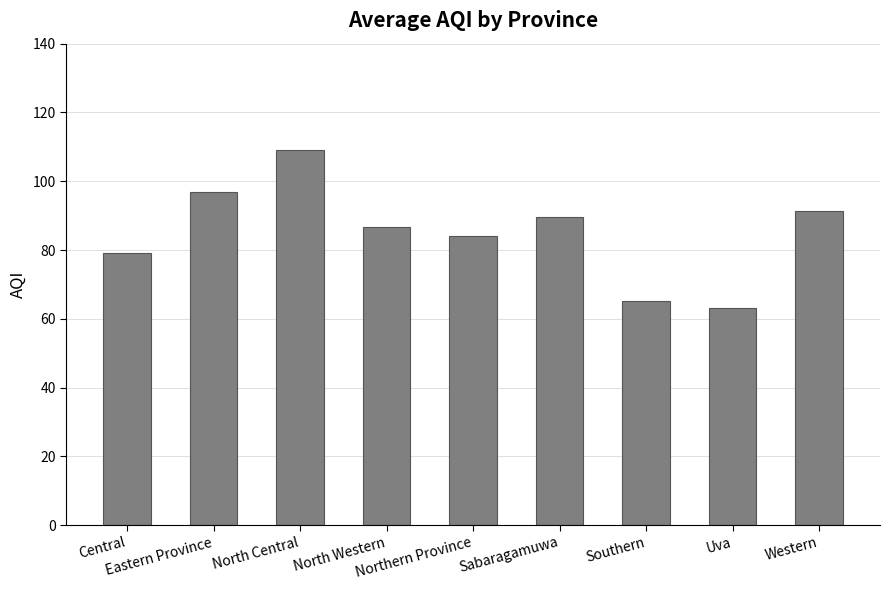

Count the number of values greater than 86.

5